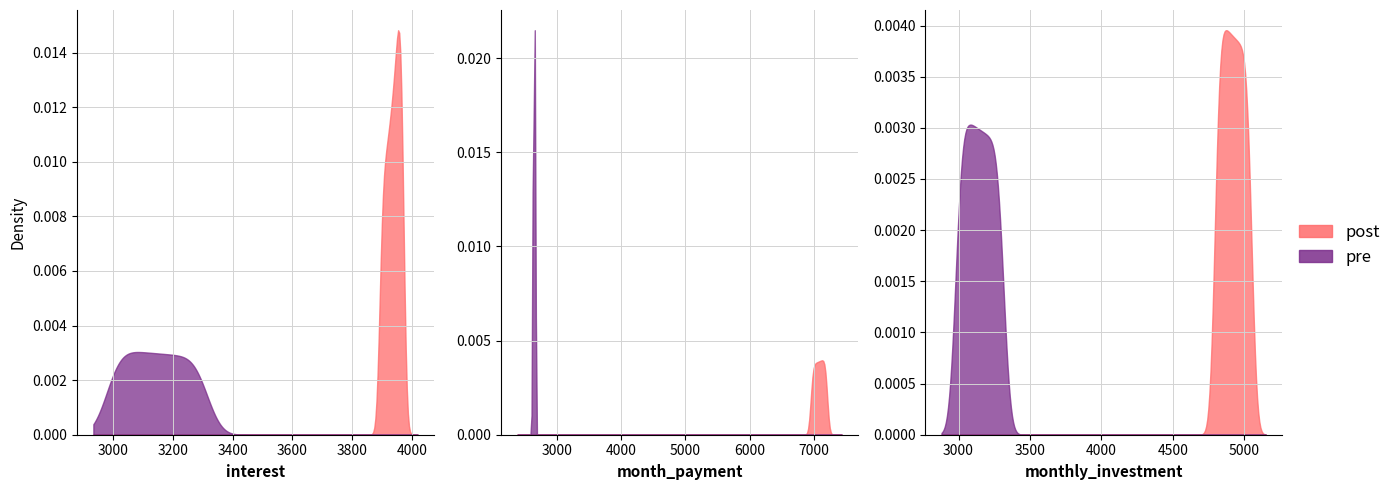

True or false: monthly_investment and interest cross at least once.

False